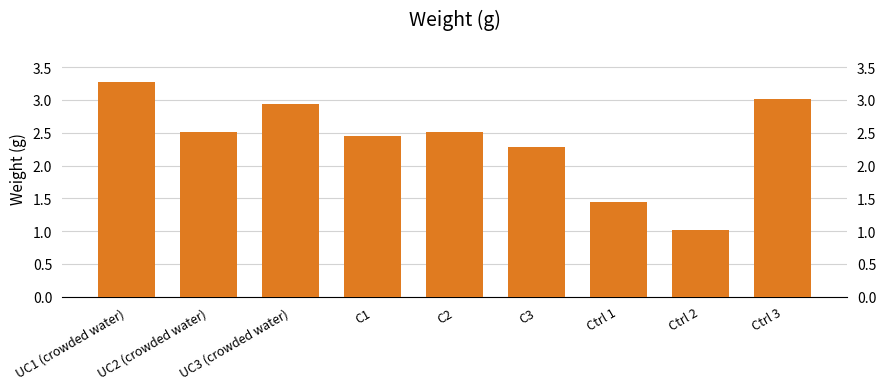

What is the label of the 3rd bar from the left?

UC3 (crowded water)